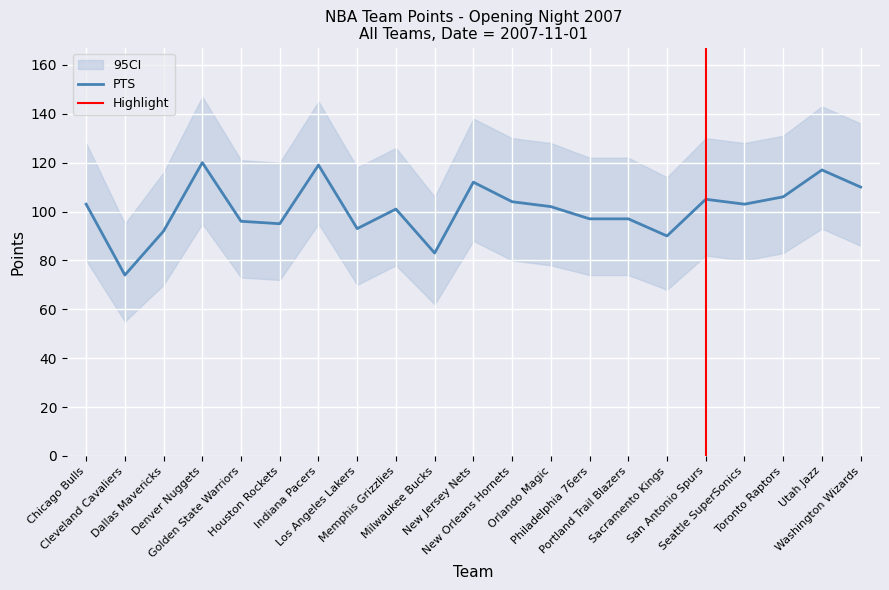

True or false: PTS_lower and PTS cross at least once.

False